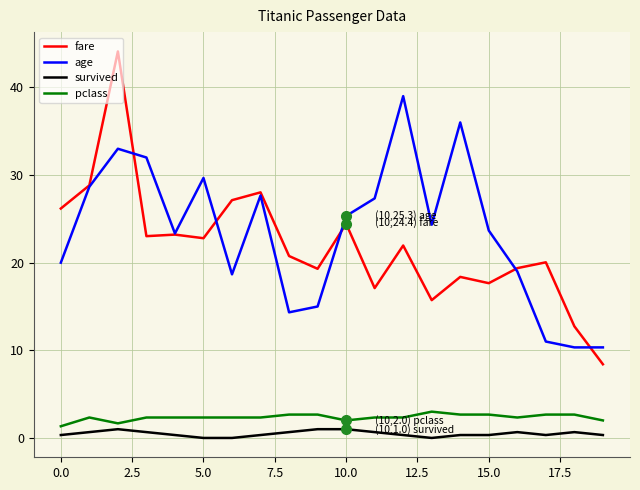

What is the maximum value for fare?

44.1